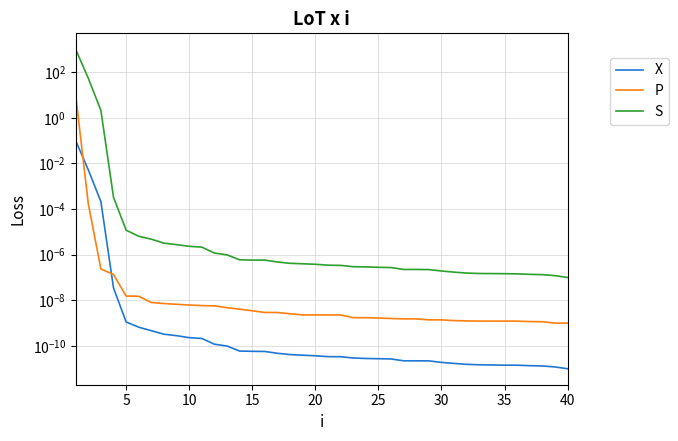

What is the difference between the maximum and minimum values in the S series?

1000.0